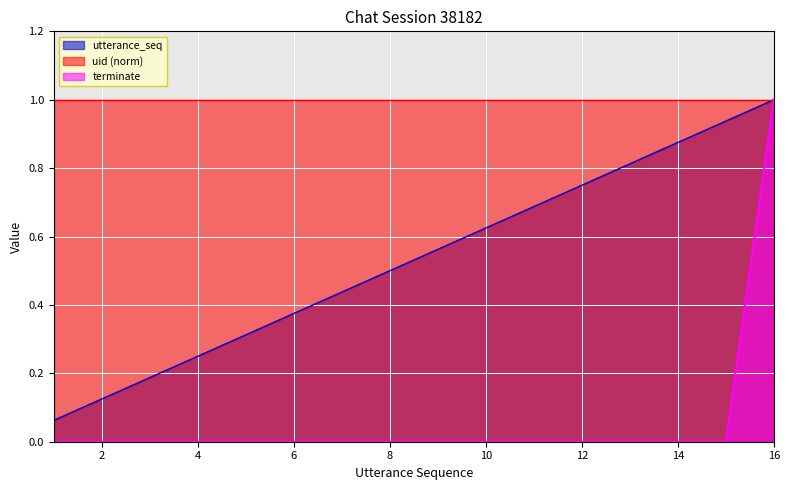

How many series are shown in this chart?

3